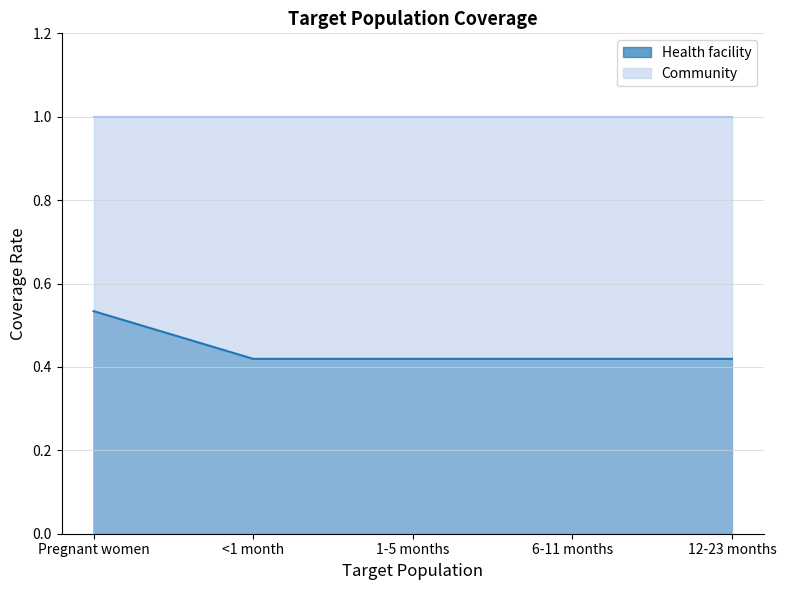

What is the difference between the maximum and minimum values?

0.1